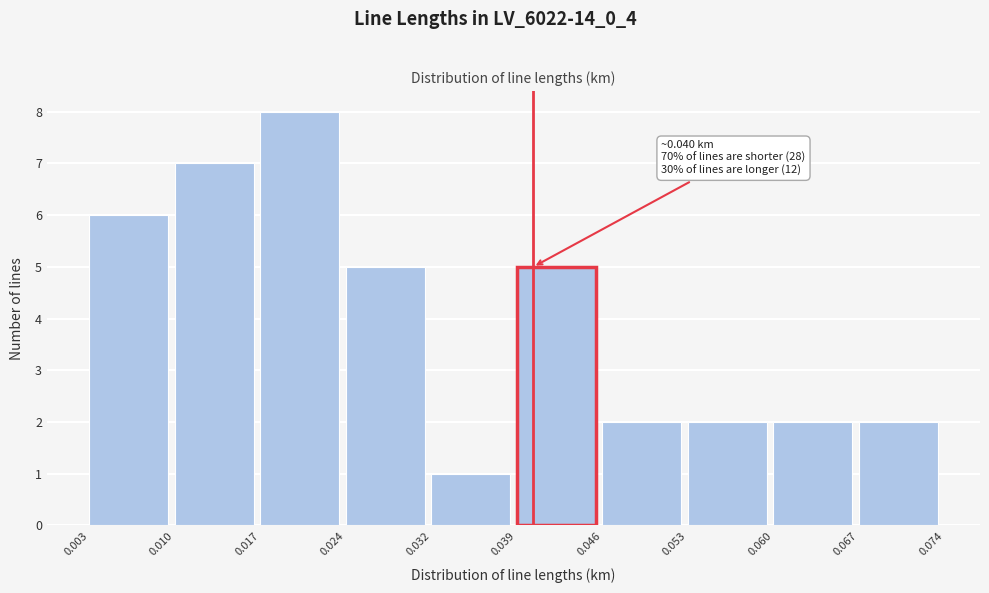

Which range on the x-axis has the tallest bar?

0.017 to 0.024